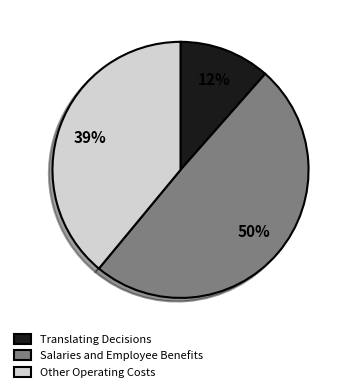

Which has a higher value, Other Operating Costs or Translating Decisions?

Other Operating Costs